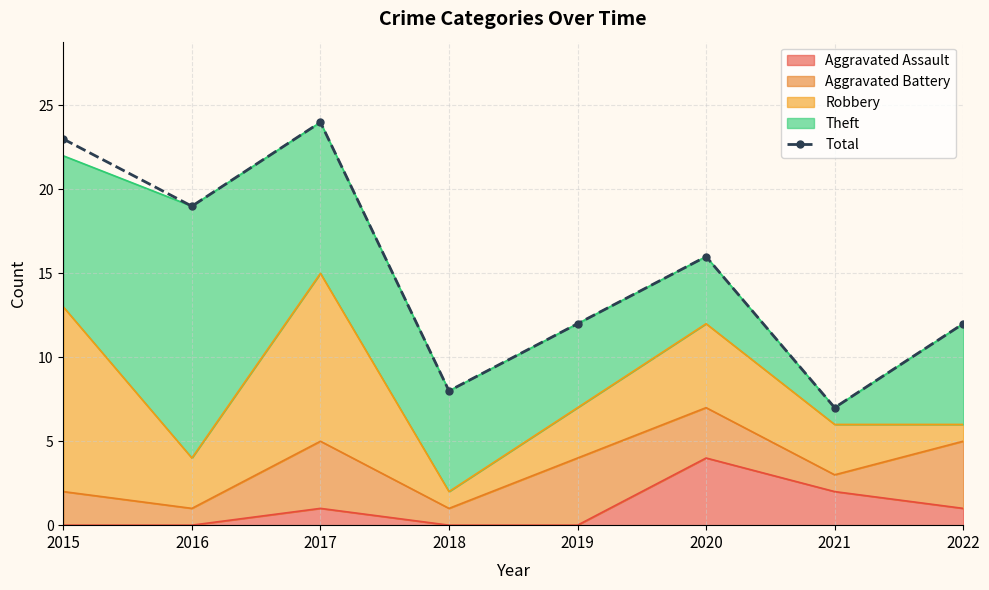

List the labels in order of value, smallest first.

2021, 2018, 2019, 2022, 2020, 2016, 2015, 2017